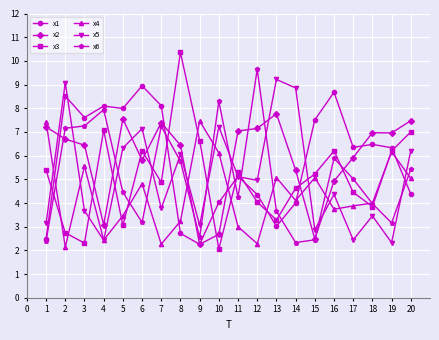

What are all the series names shown in the legend?

x1, x2, x3, x4, x5, x6